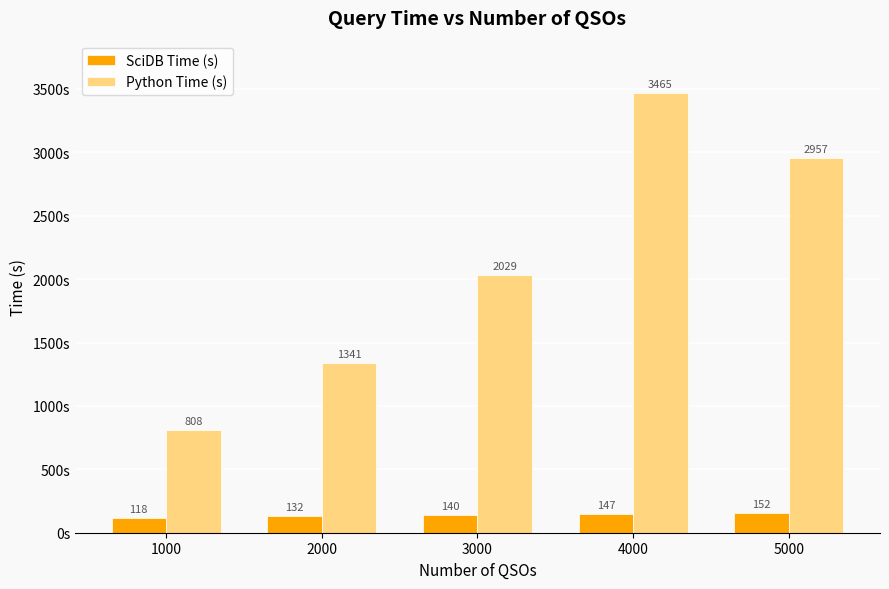

What are all the series names shown in the legend?

SciDB Time (s), Python Time (s)